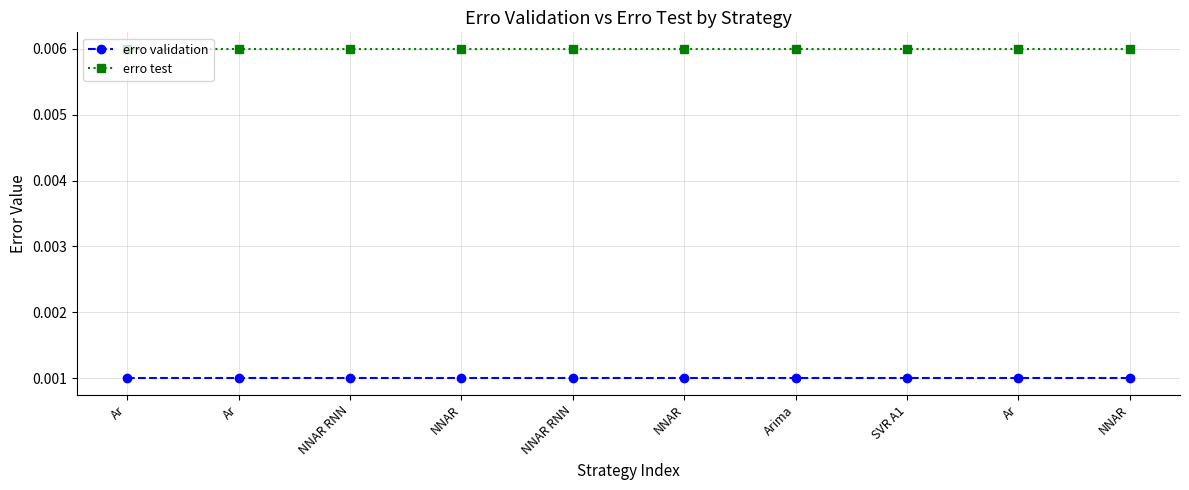

What are all the series names shown in the legend?

erro validation, erro test